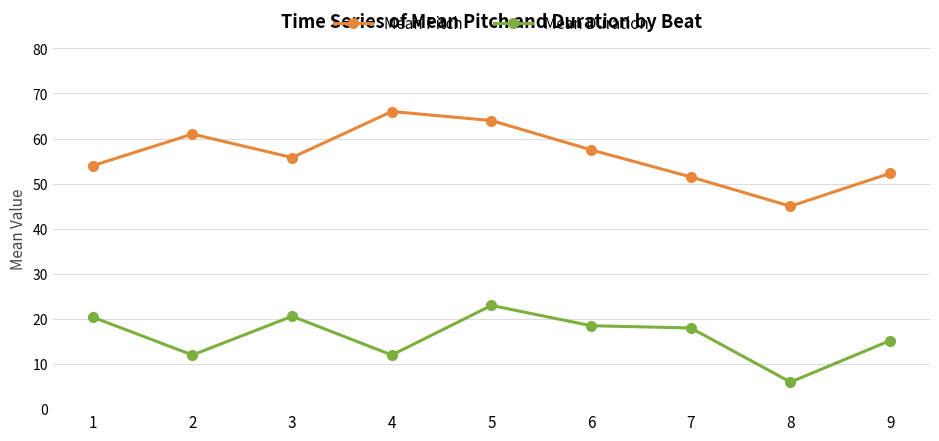

True or false: Mean Pitch and Mean Duration intersect in this chart.

False